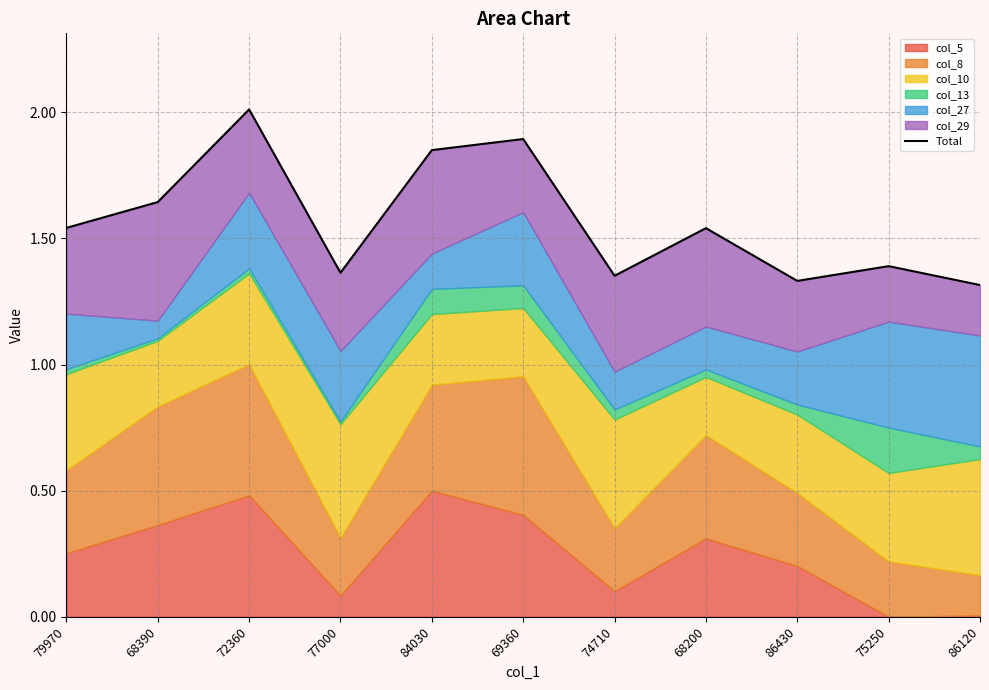

What is the difference between the maximum and minimum values?

0.7